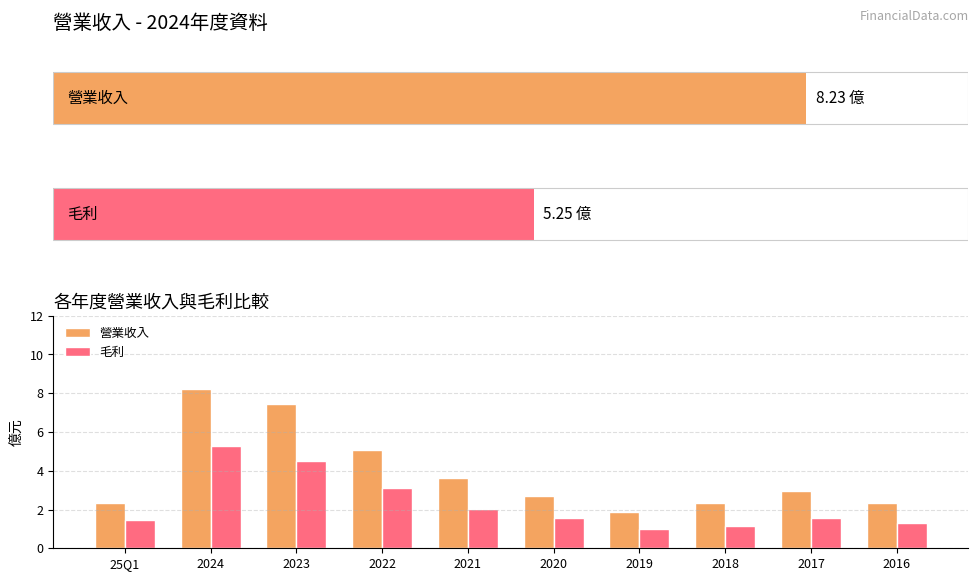

What are all the series names shown in the legend?

營業收入, 毛利